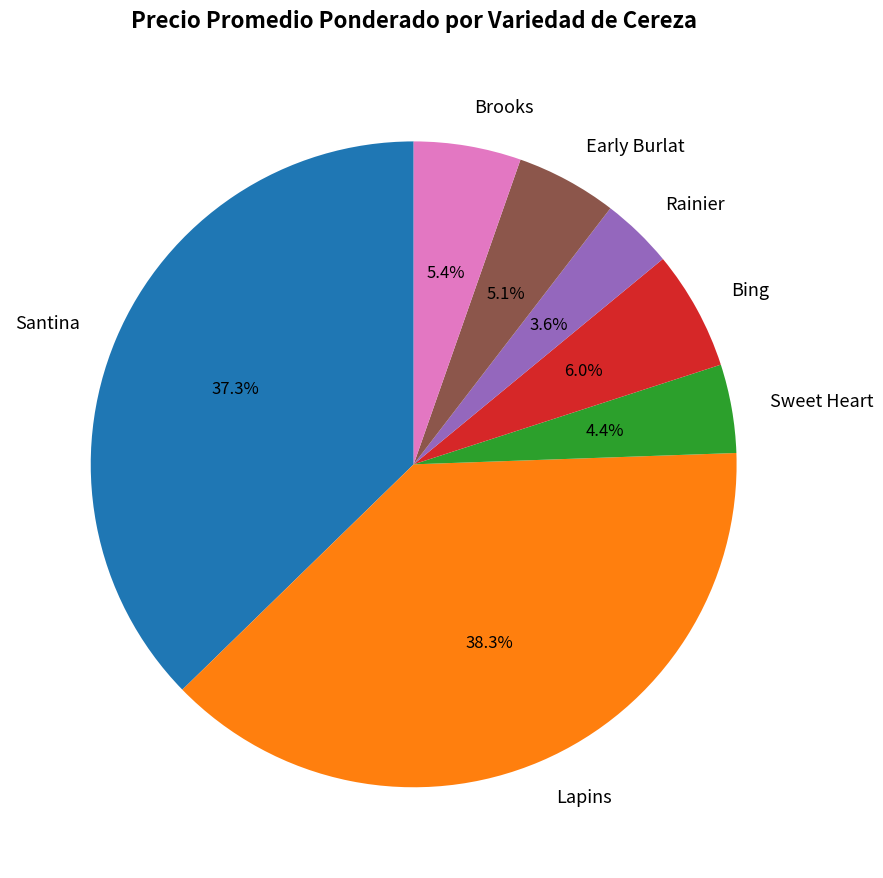

Is there a majority slice in this chart?

No